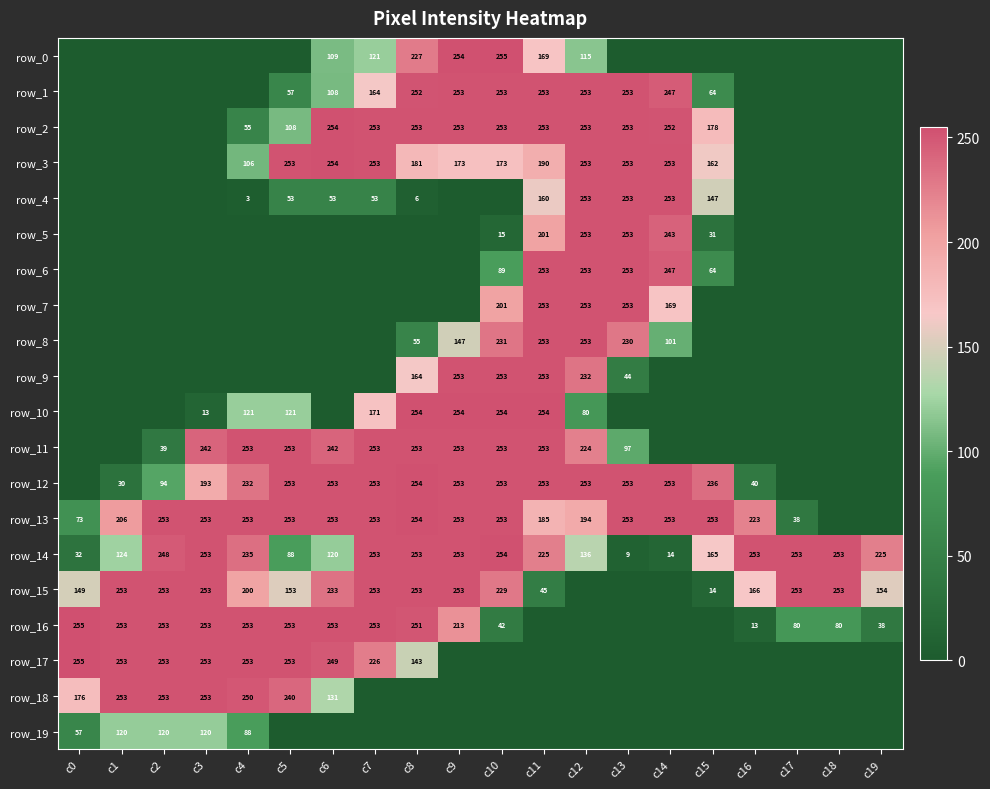

Which category has the lowest value in the row_0 series?

c0